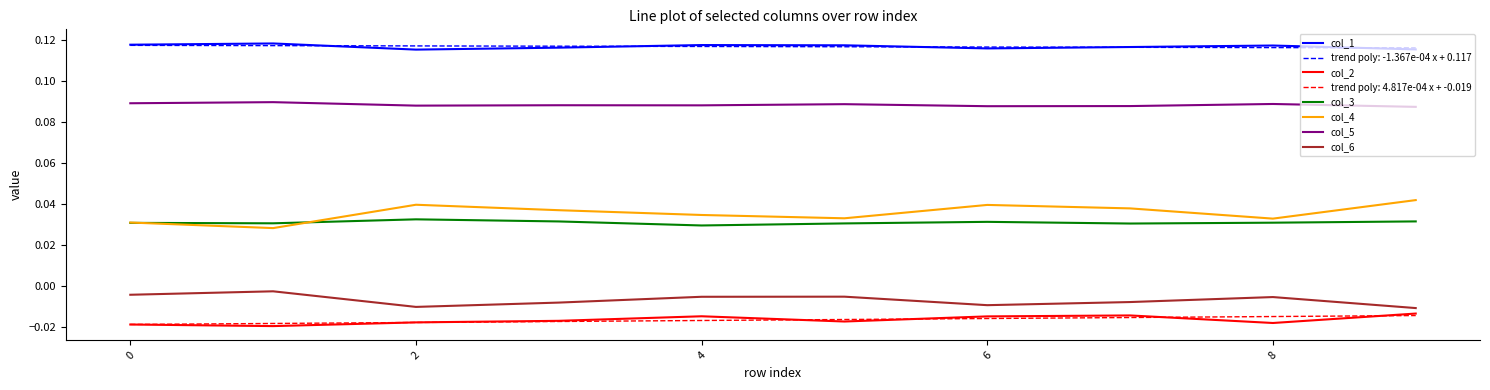

Which series has the largest range (max minus min)?

col_4